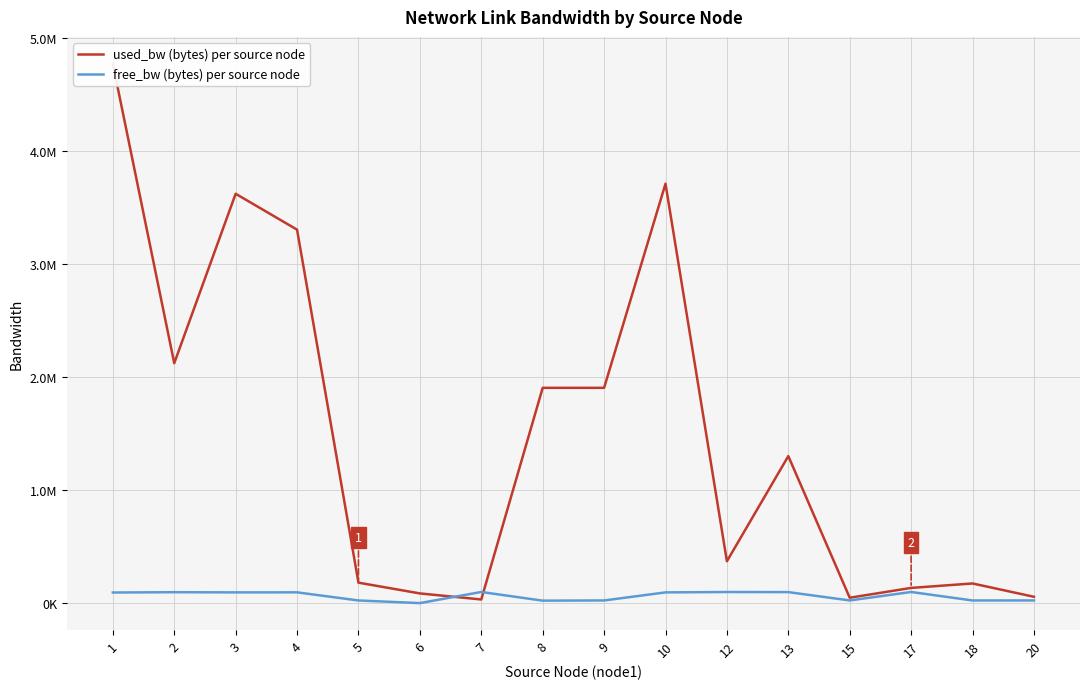

What is the value of the free_bw (bytes) per source node point at the 9th from the left?

24951.0